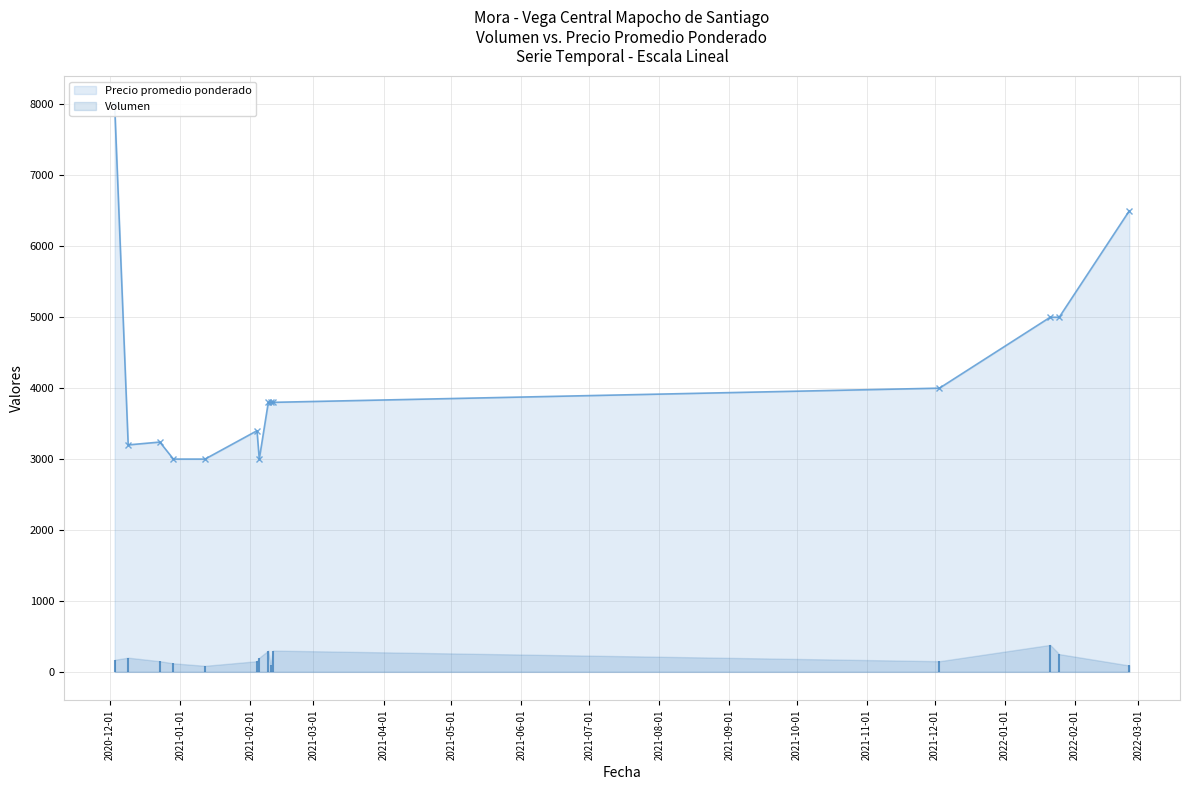

How many points are lower than both their immediate neighbors (excluding endpoints)?

2